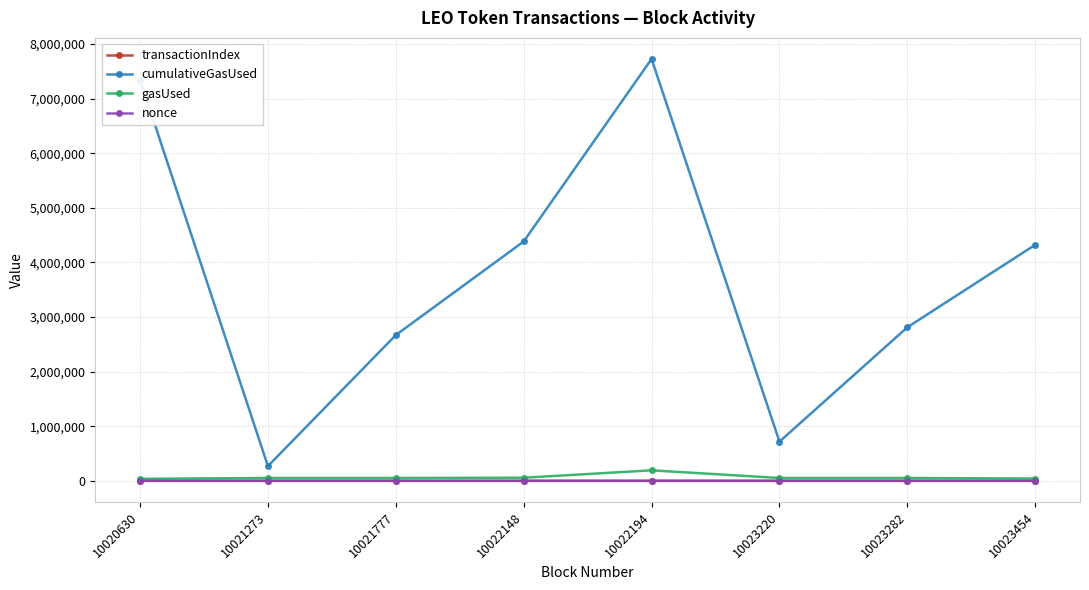

What is the maximum value shown in the chart?

7725647